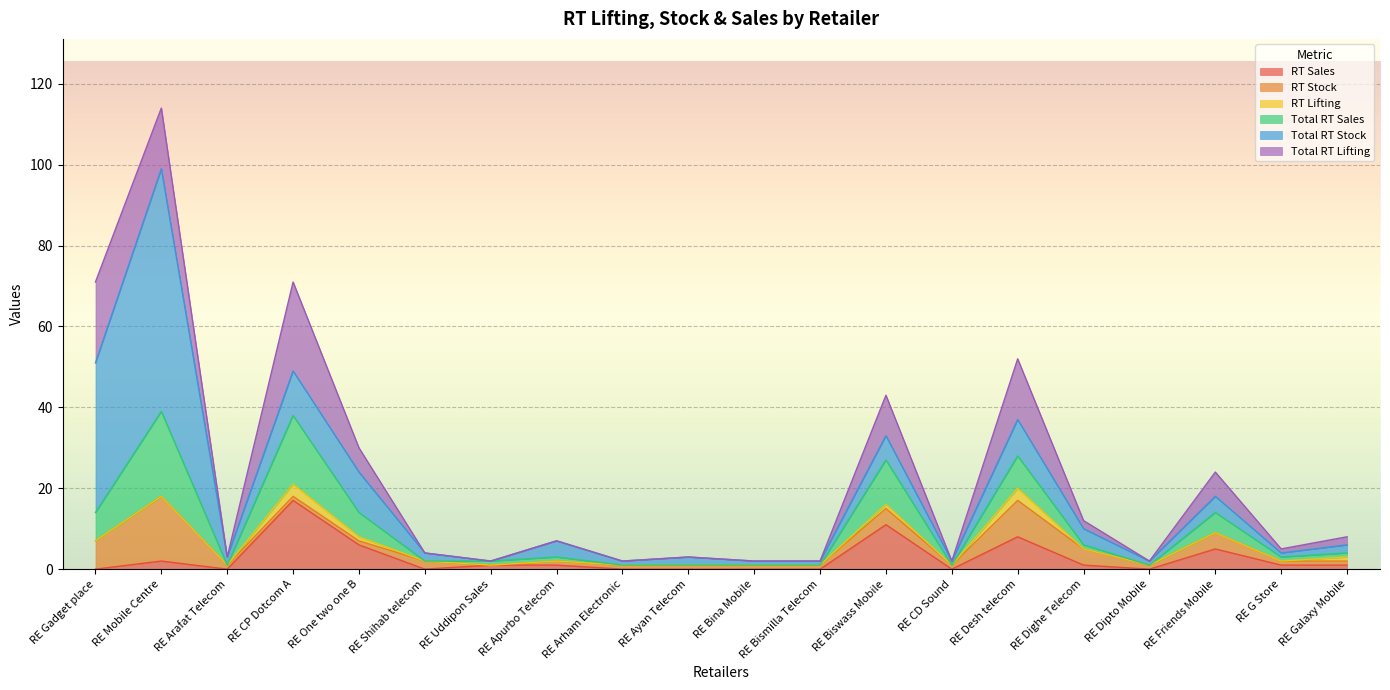

At which category is the sum across all series the highest?

RE Mobile Centre